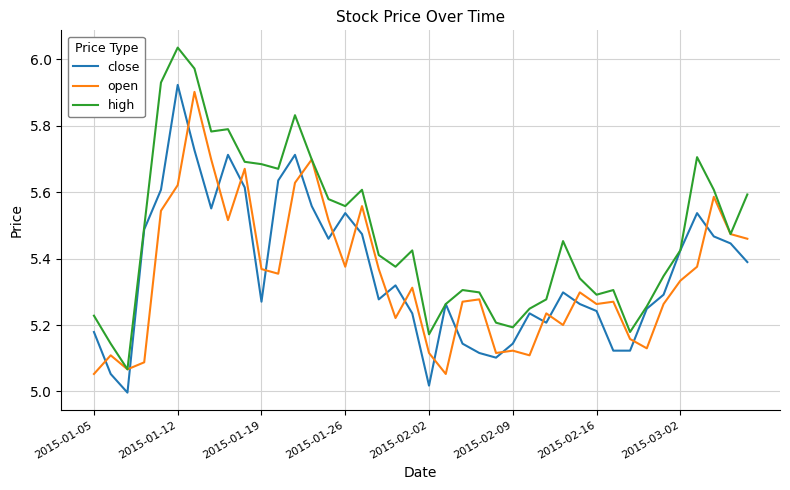

Which series has the widest spread of values?

high